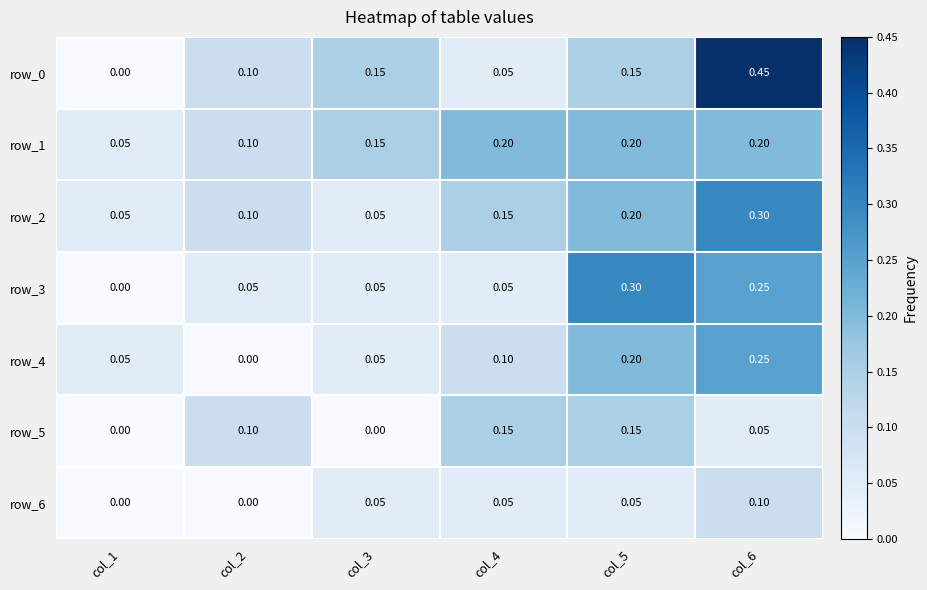

Which category has the lowest value across all series?

col_1